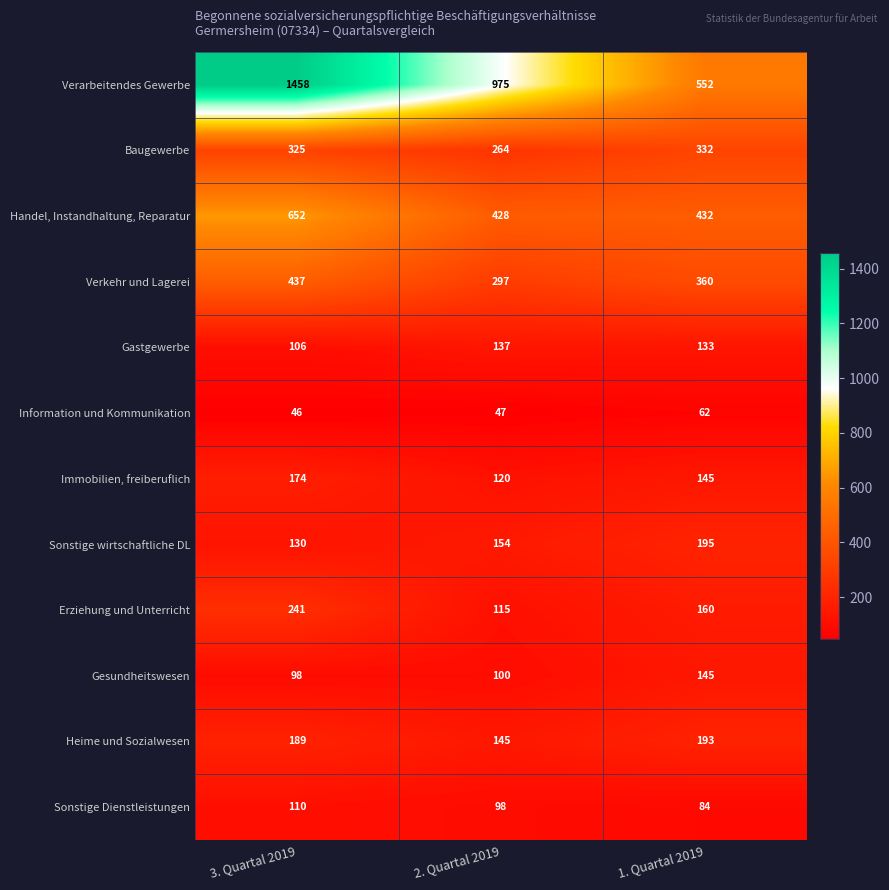

What is the total value across all series at 3. Quartal 2019?

3966